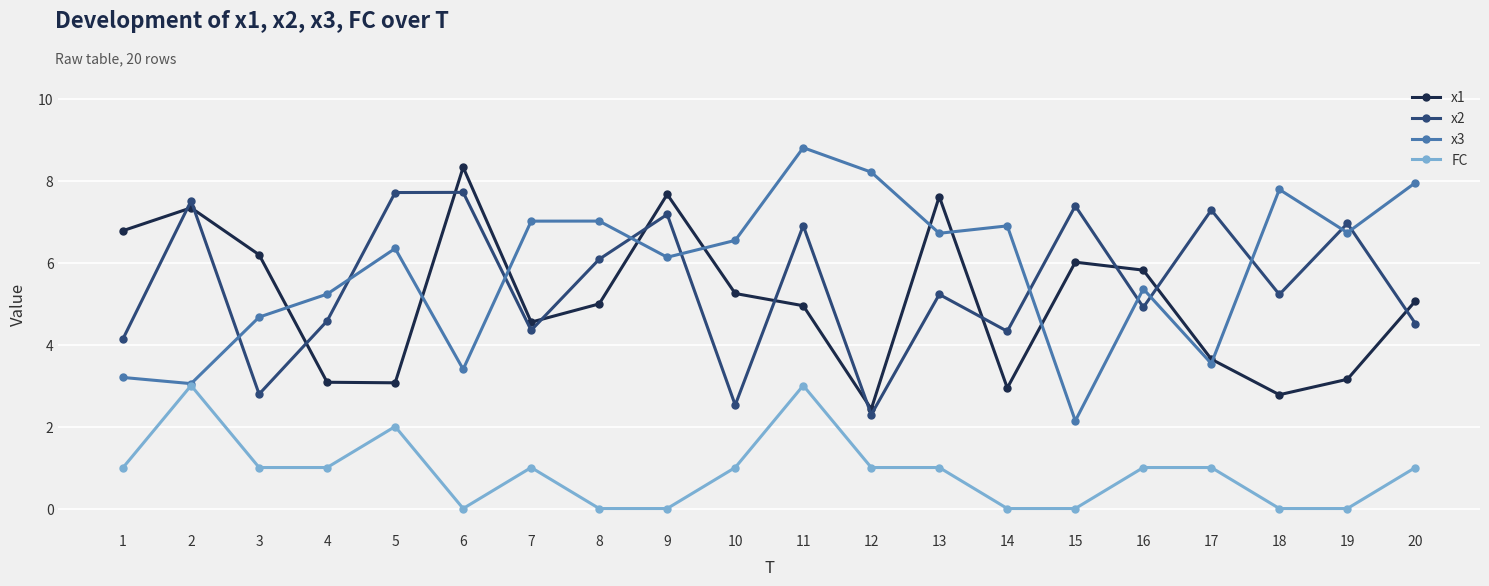

What is the value of the x3 point at the 3rd from the left?

4.7